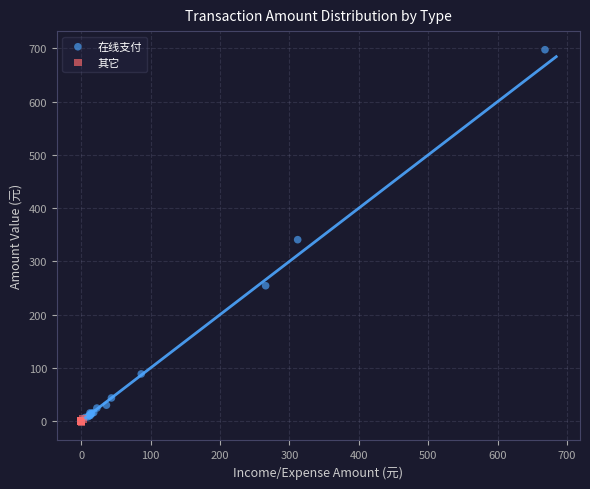

Which series has the largest Y range (max minus min)?

在线支付